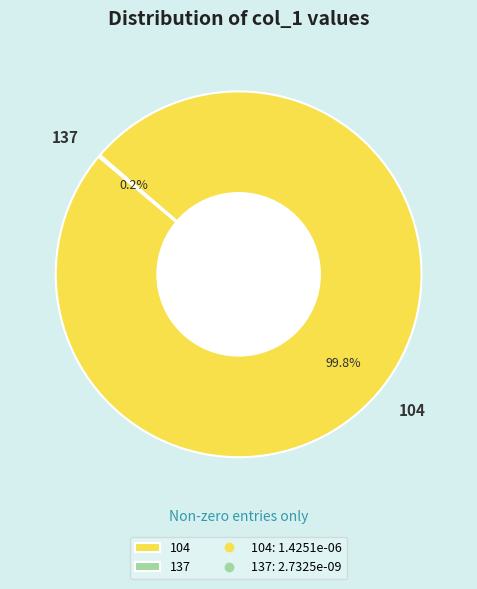

Is there a majority slice in this chart?

Yes